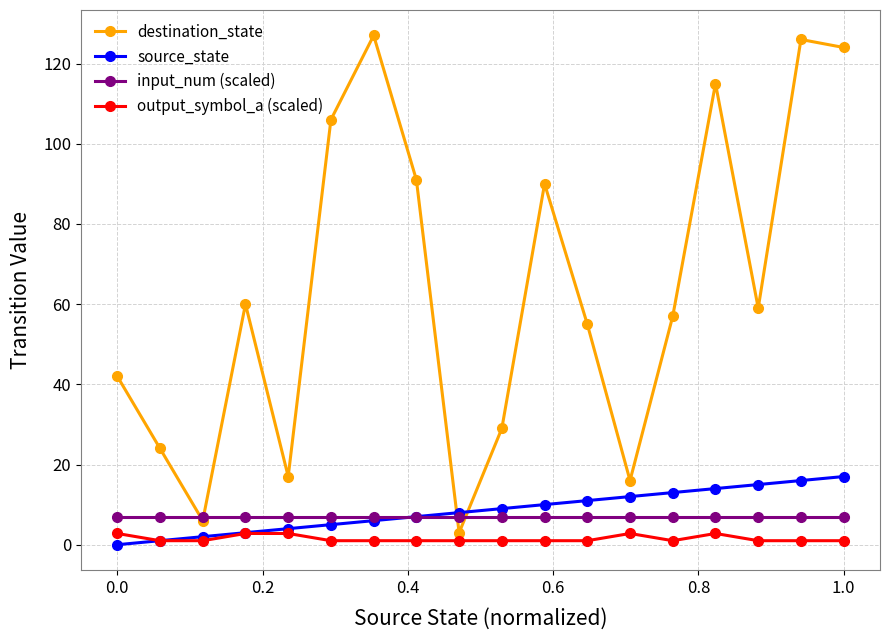

How many intersections are there between destination_state and source_state?

2